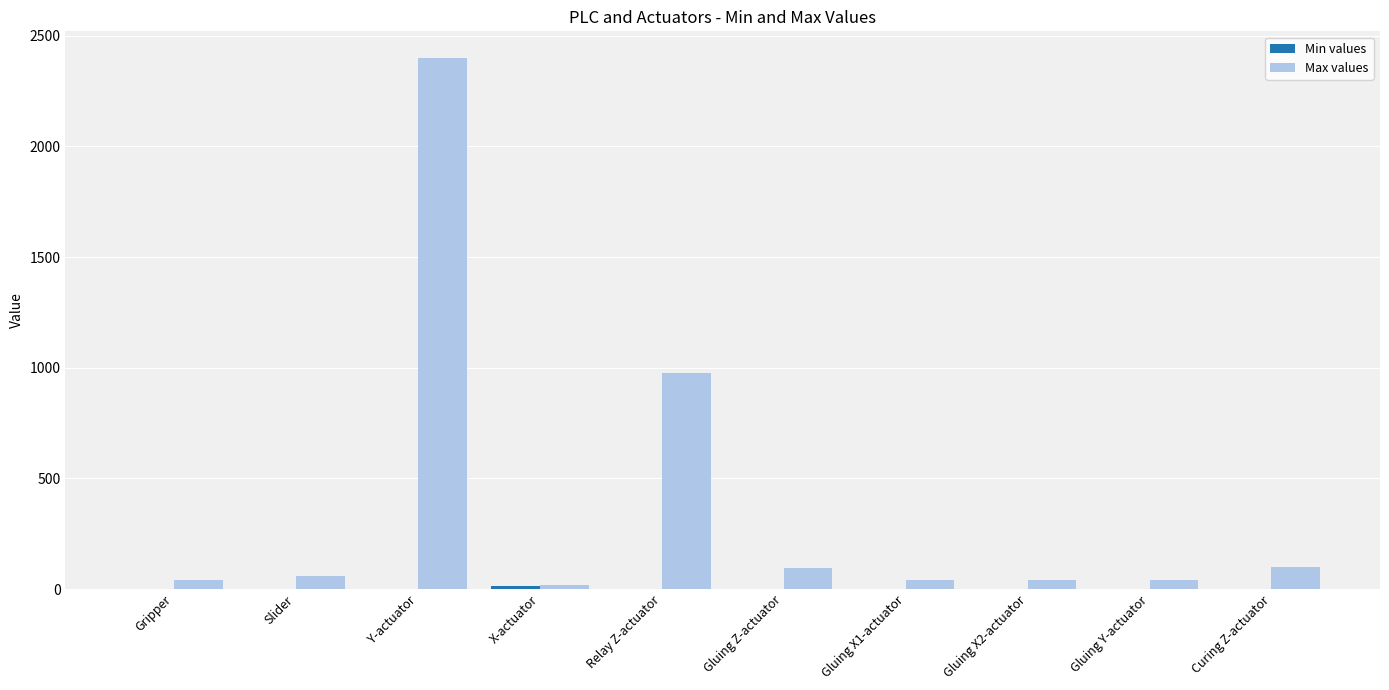

At which category is the sum across all series the highest?

Y-actuator